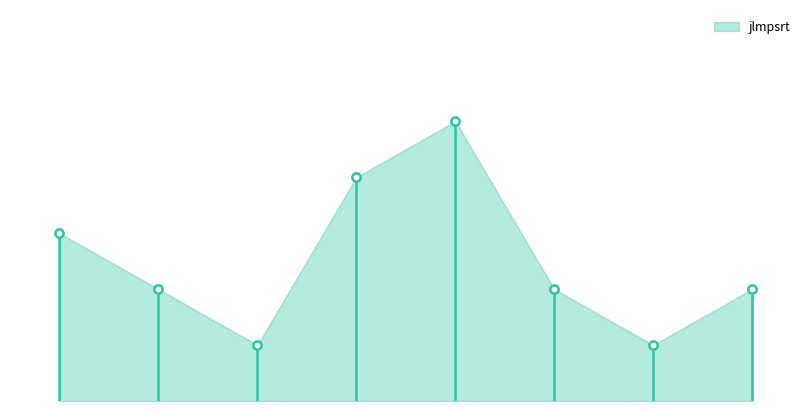

Where is the data nearest to the value 3?

01/01/2020